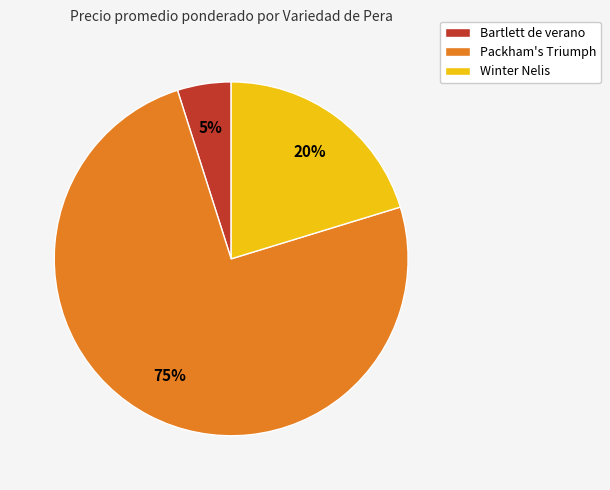

How many segments does this pie chart have?

3